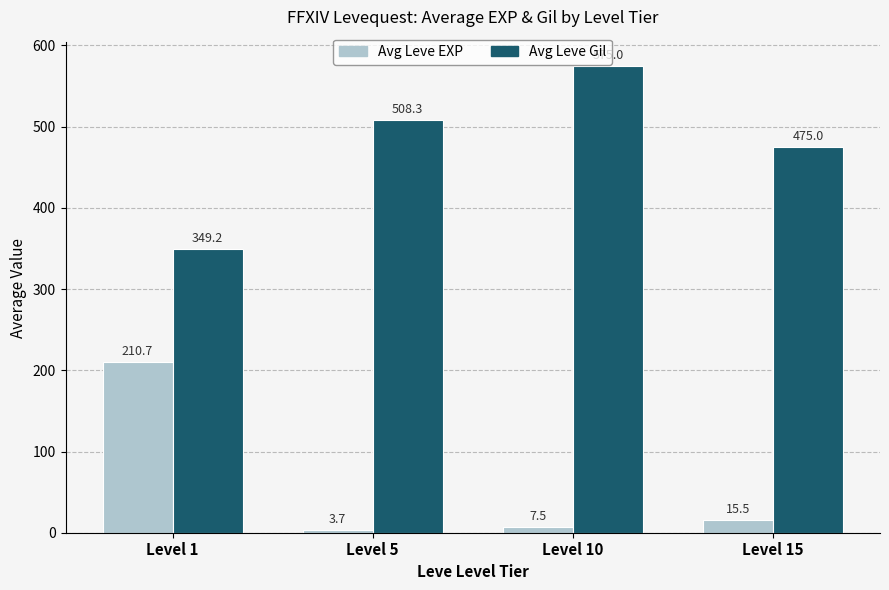

What is the average value of the Avg Leve EXP series?

59.3